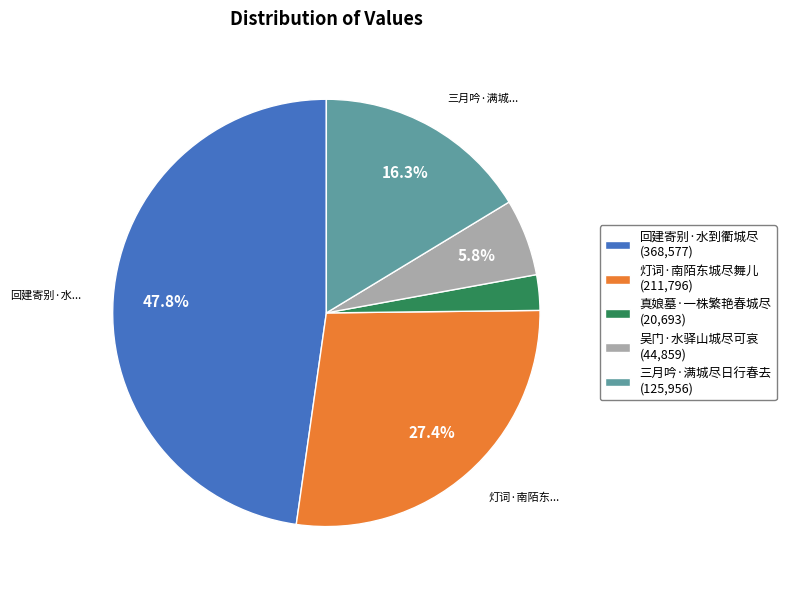

Does 回建寄别·水到衢城尽 account for over 50% of the chart?

No